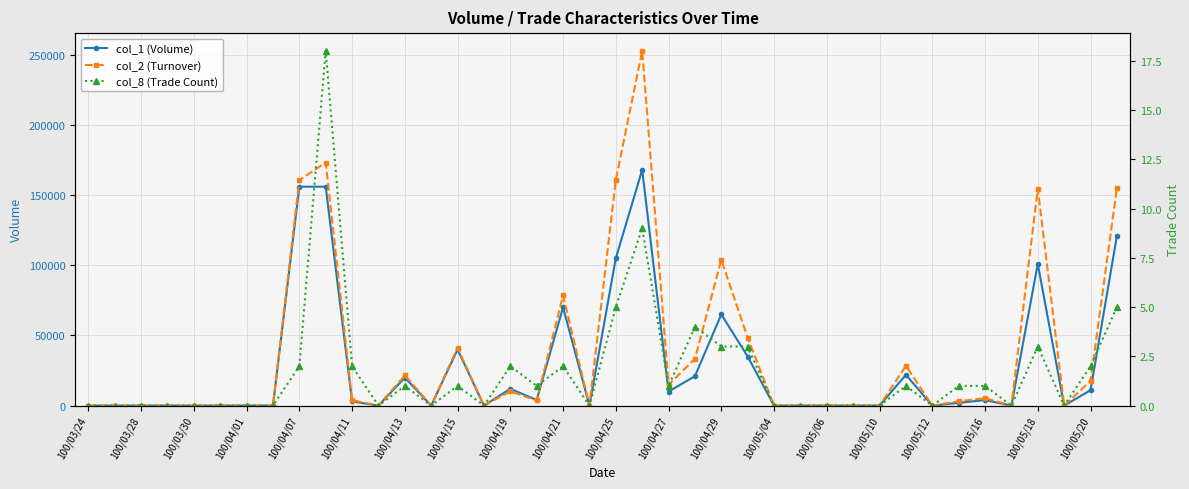

How many interior local valleys does the col_2 (Turnover) series have?

9